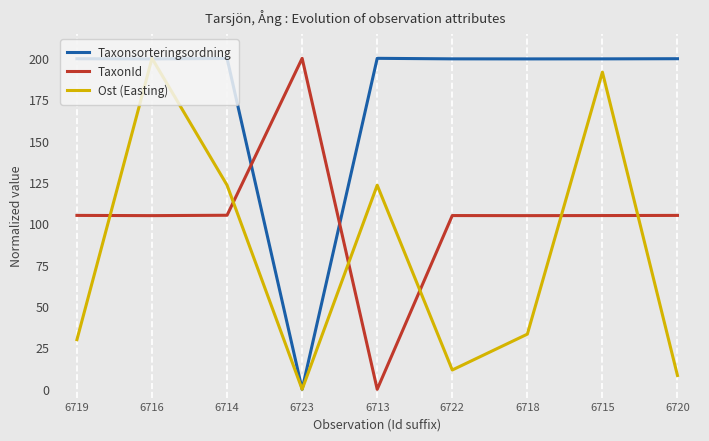

What is the difference between the highest and lowest values at 6714?

94.8